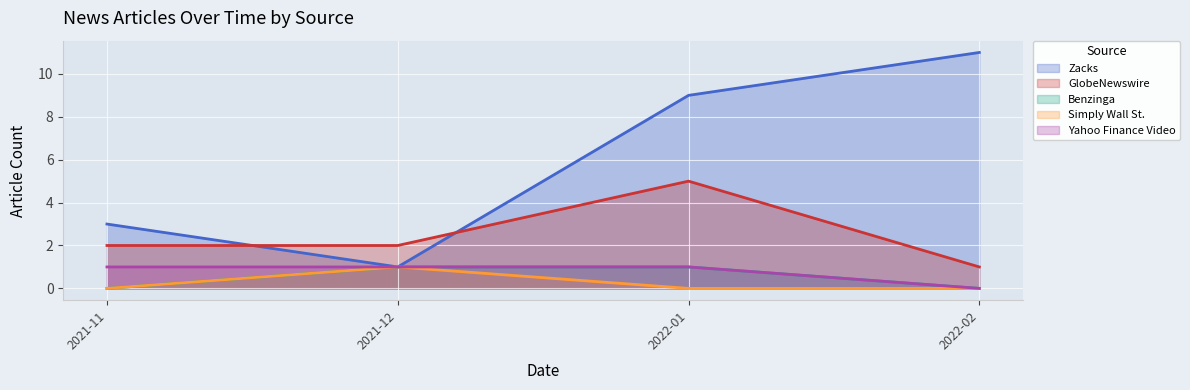

What position from the right is 2021-11?

4